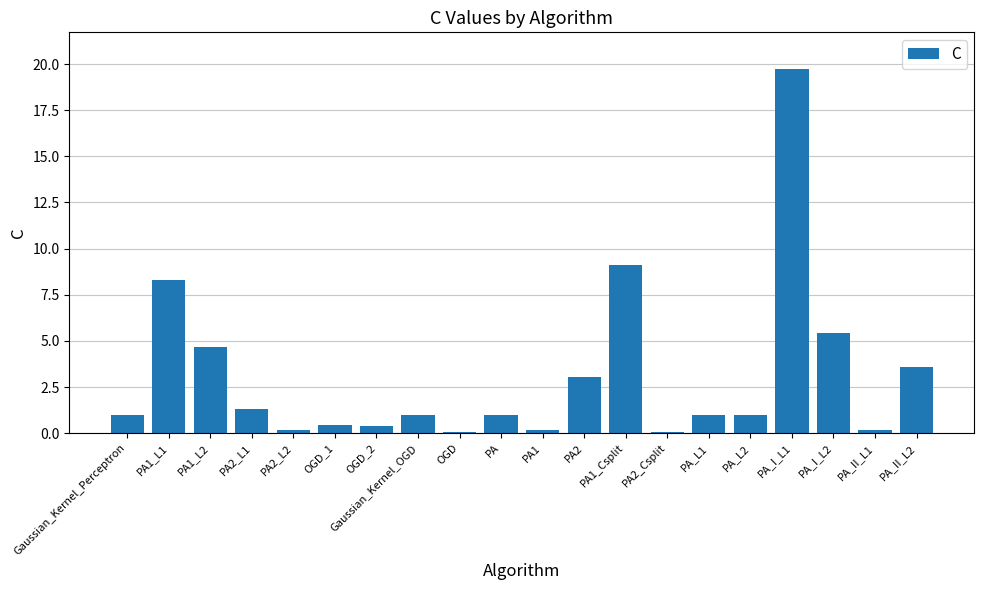

What is the value of the 12th bar from the left?

3.0